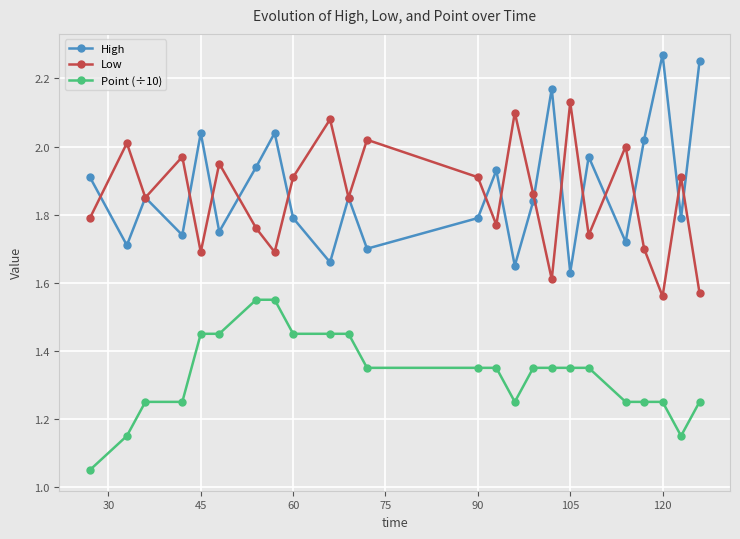

List the series in order of their peak value, highest first.

High, Low, Point (÷10)